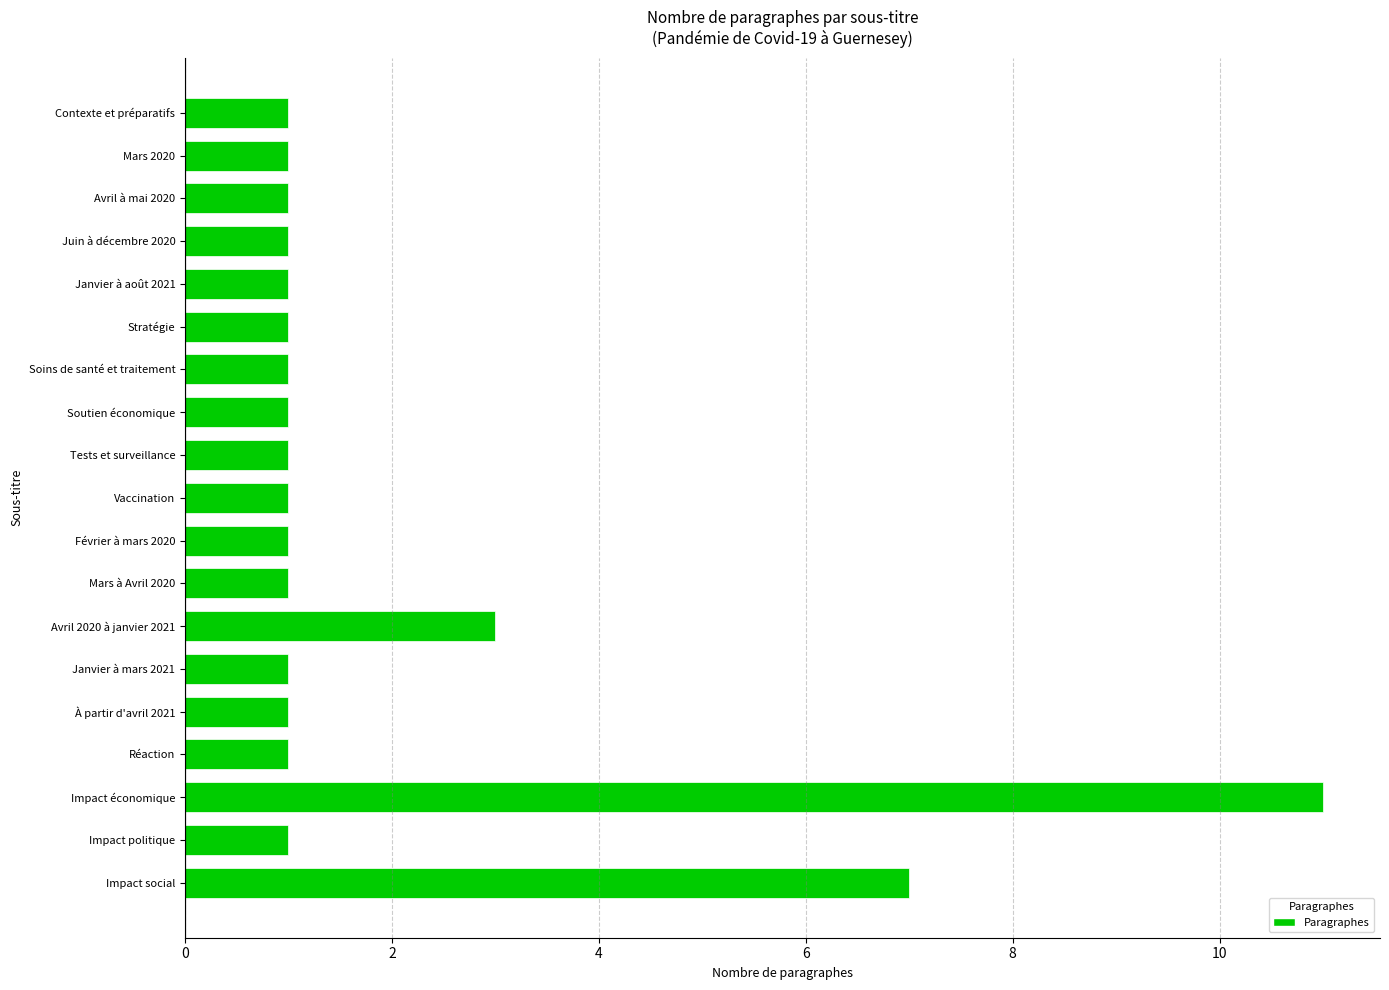

What is the minimum value shown in the chart?

1